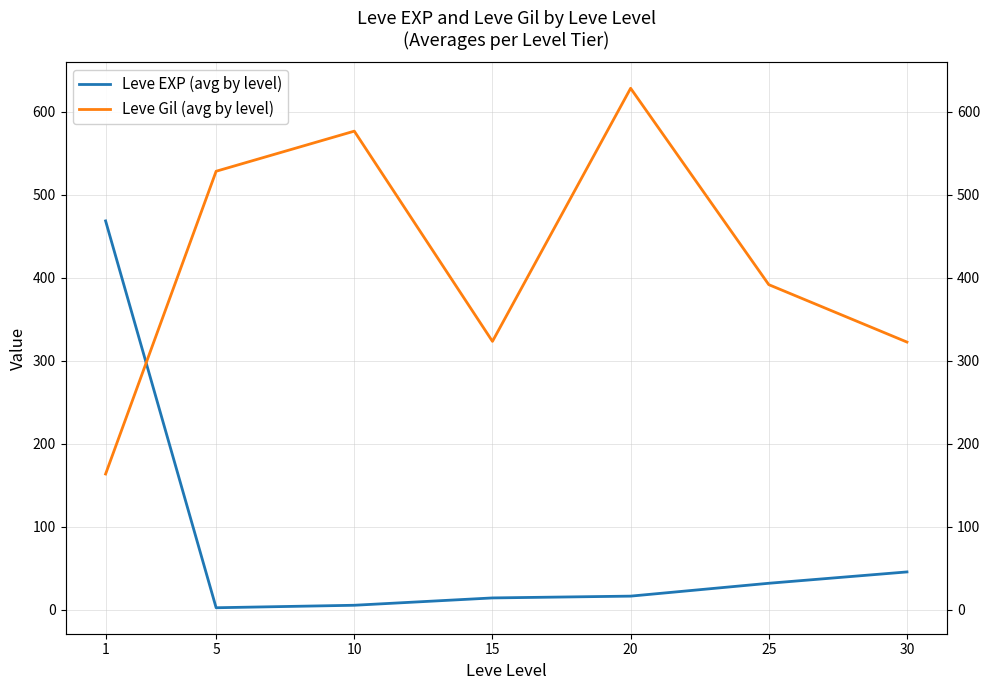

Between which two adjacent categories do Leve Gil (avg by level) and Leve EXP (avg by level) first intersect?

1 and 5